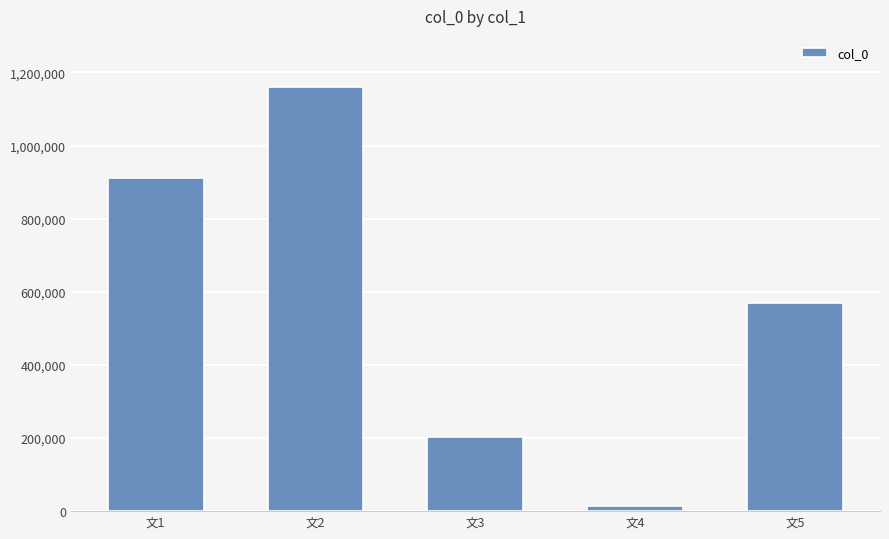

What value does the data have at 文5?

569922